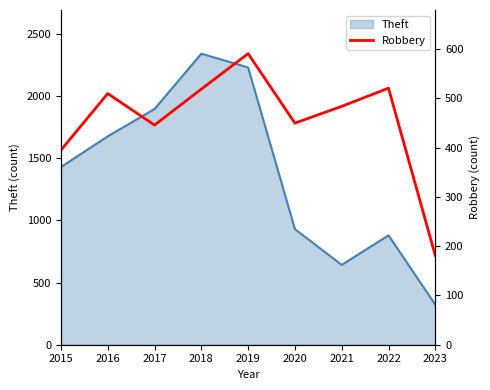

At which label is Theft closest to 1331?

2015